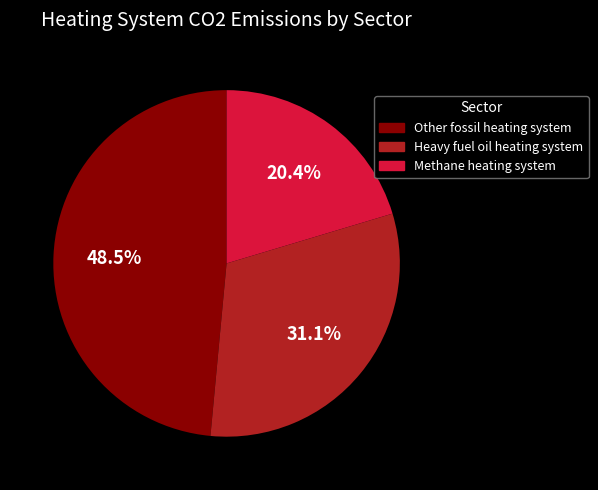

Is there any slice that represents more than half of the pie?

No